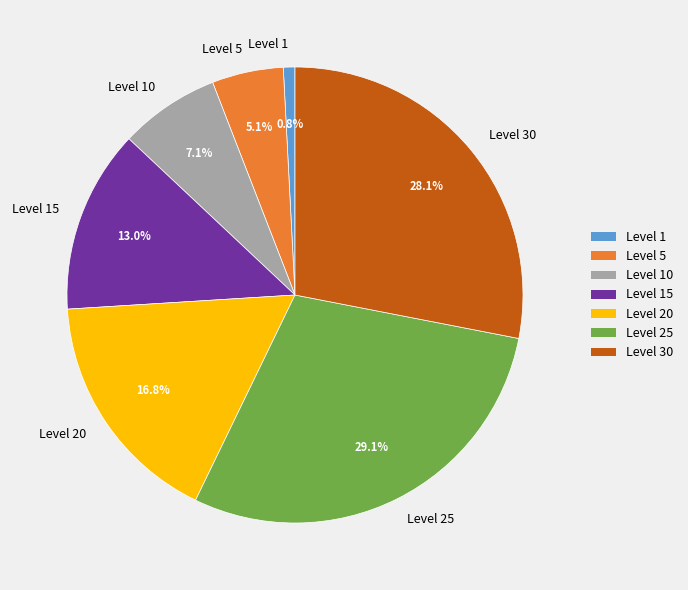

Which slice is the largest?

Level 25